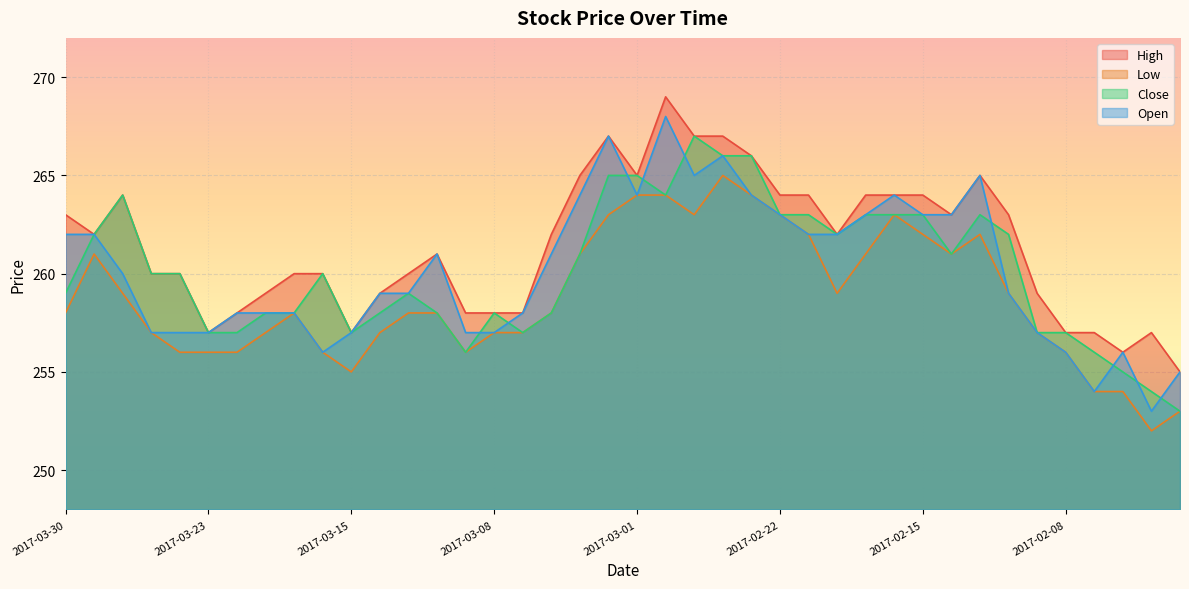

Where is the first local minimum for Low?

2017-03-15